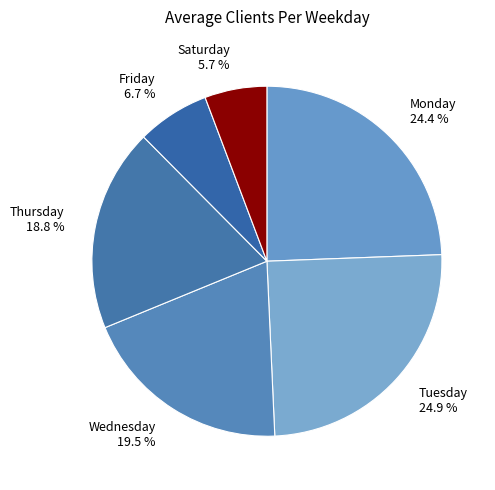

To the nearest percent, what is the difference between the Tuesday and Thursday slice percentages?

6%